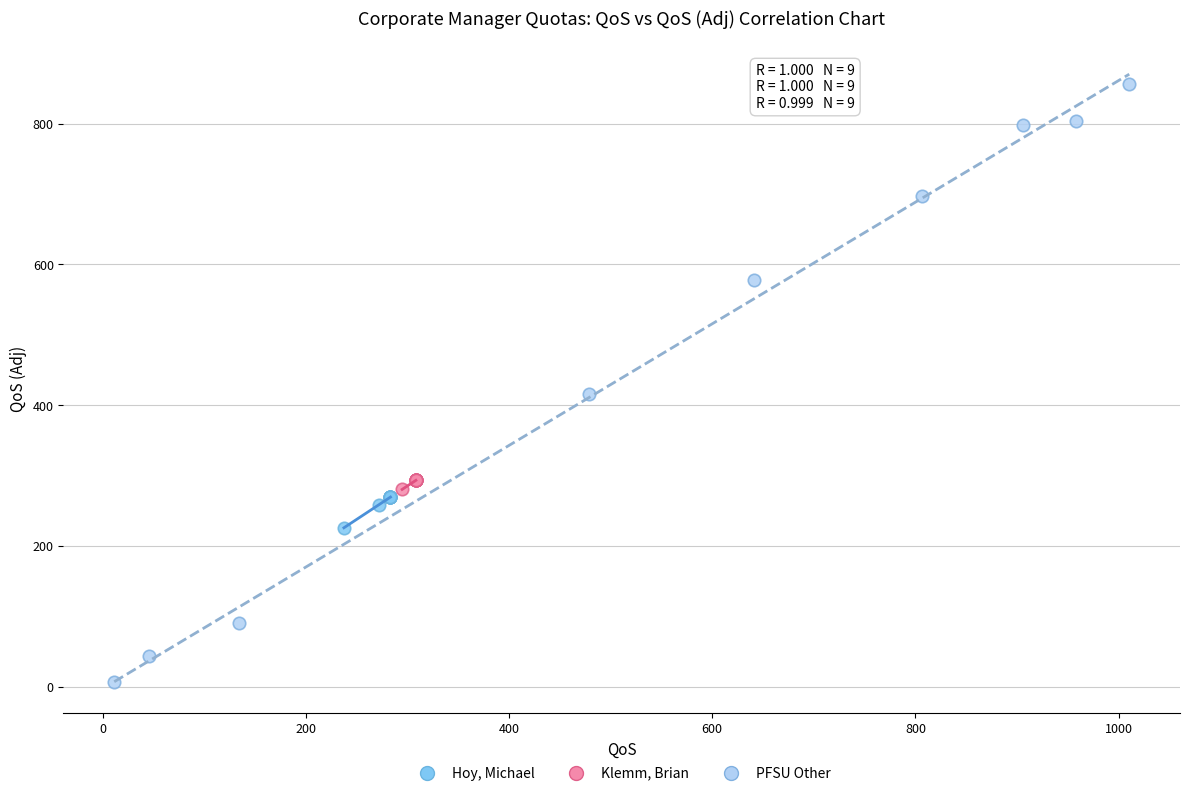

Which series contains the highest Y value?

PFSU Other